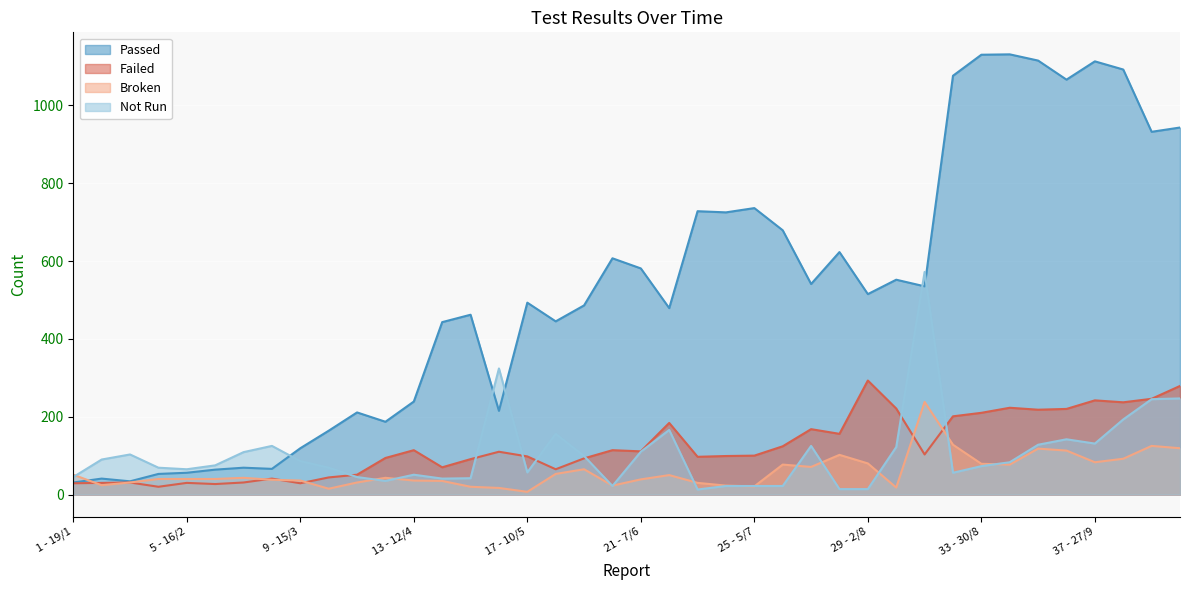

Where is the first local minimum for Not Run?

5 - 16/2